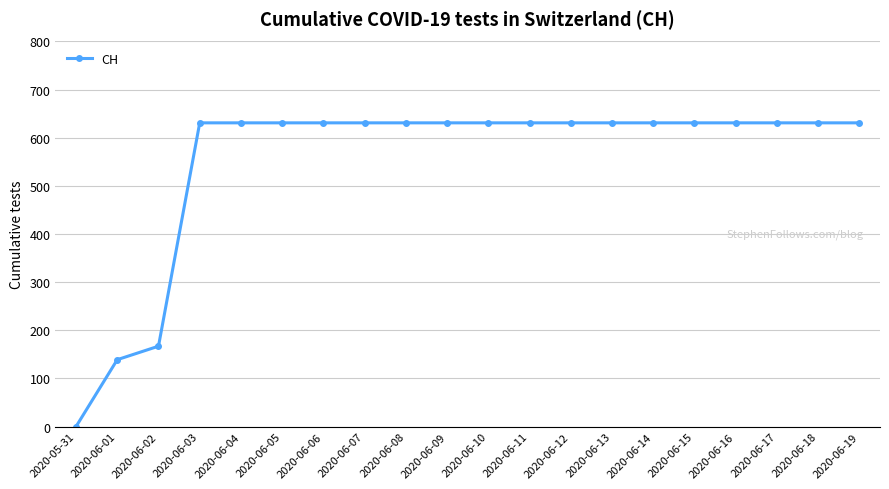

Is this an area chart (filled region under the line)?

No